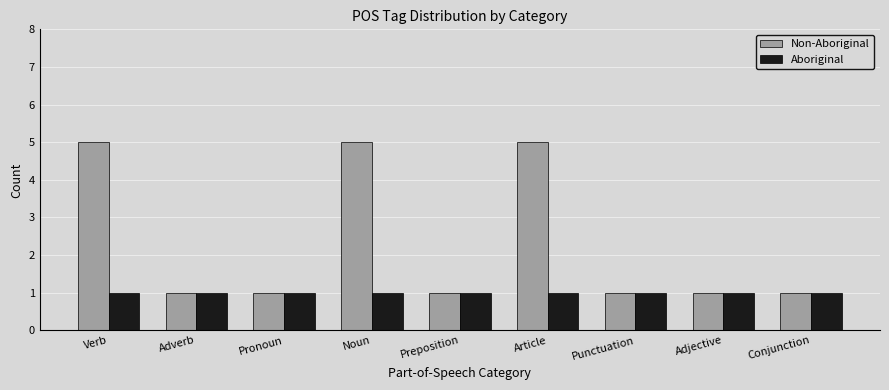

What is the average value of the Non-Aboriginal series?

2